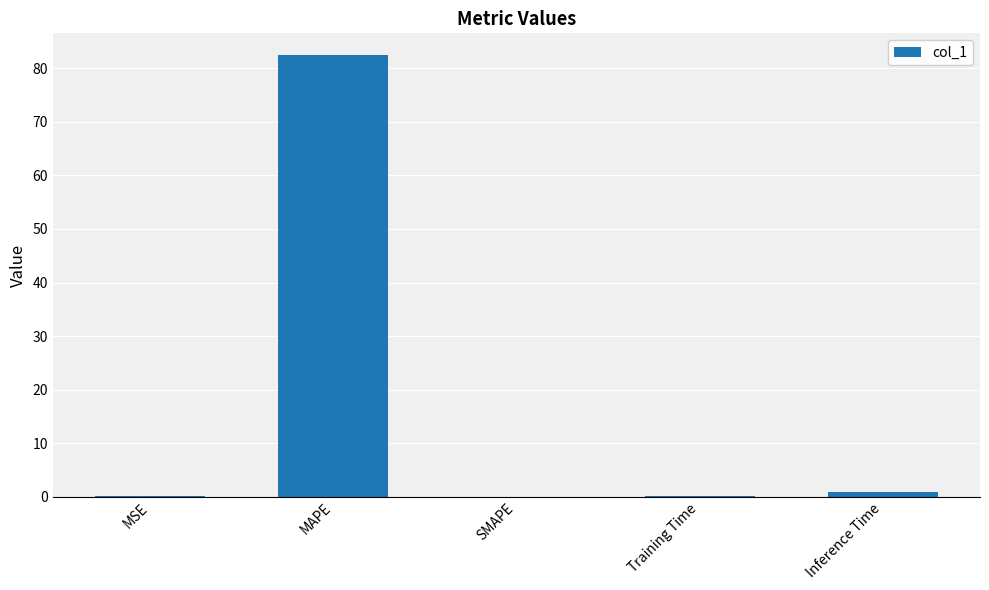

Between SMAPE and MAPE, which is larger?

MAPE